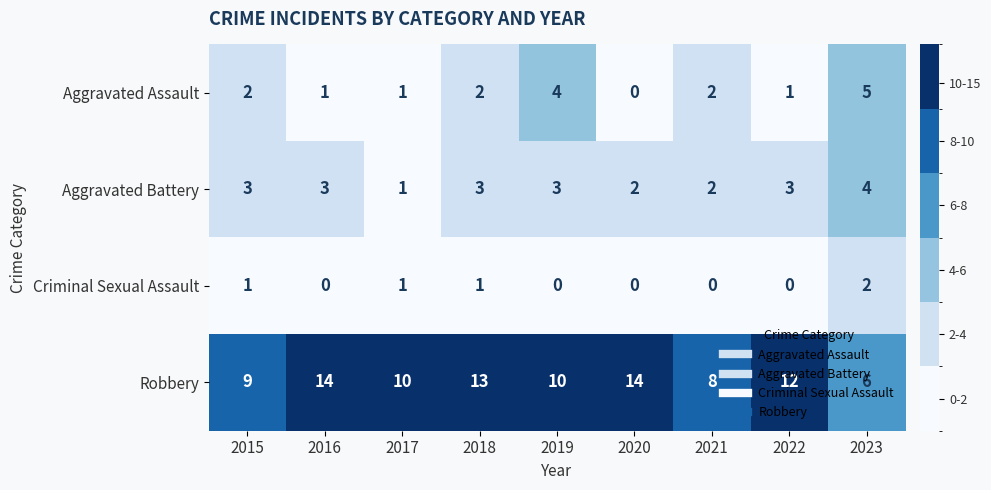

Which series has the largest total across all categories?

Robbery